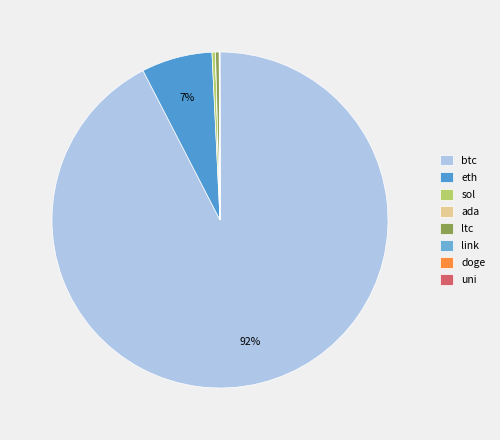

What is the change in value from btc to ada?

-59439.1